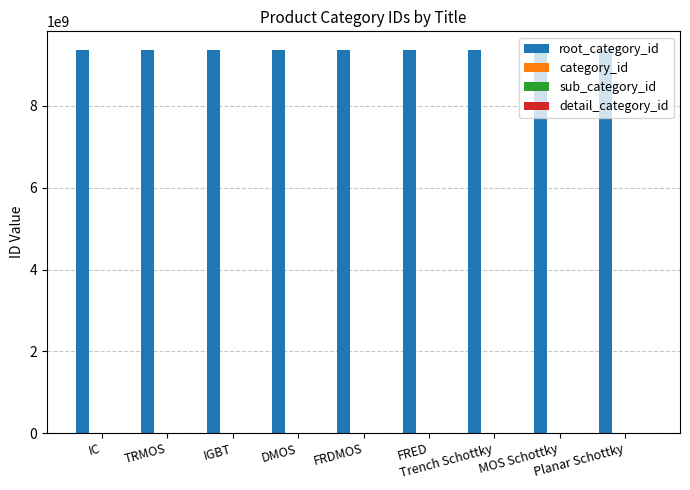

Which label corresponds to the largest value in the chart?

IC